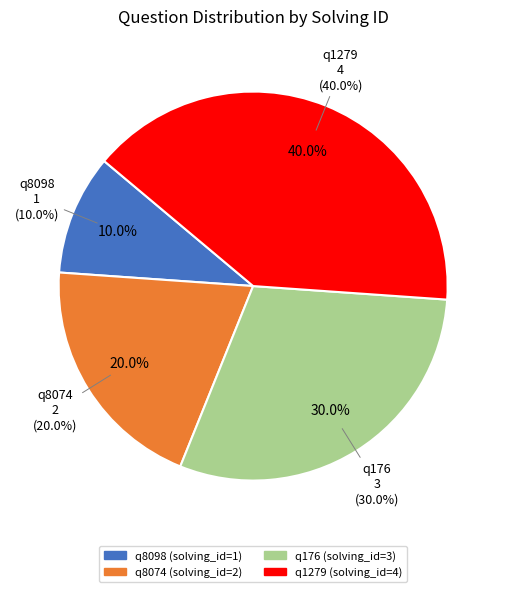

To the nearest percent, what portion does q176 represent?

30%